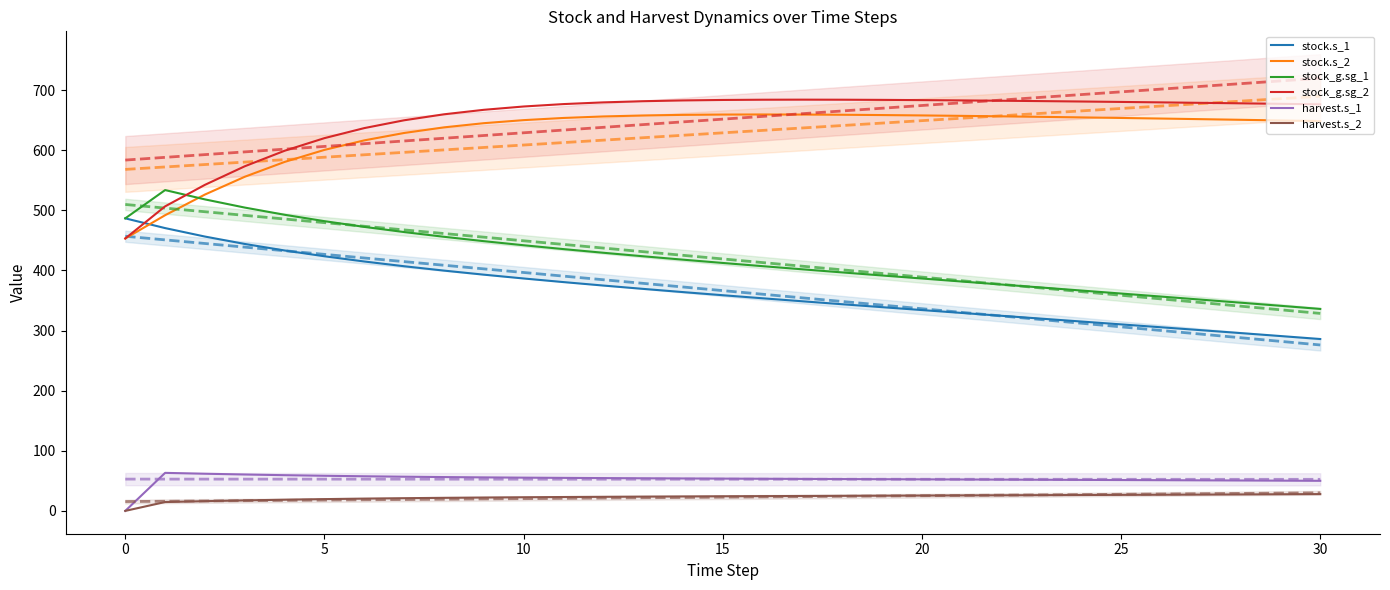

What is the value of the stock.s_1 point at the 27th from the left?

305.5